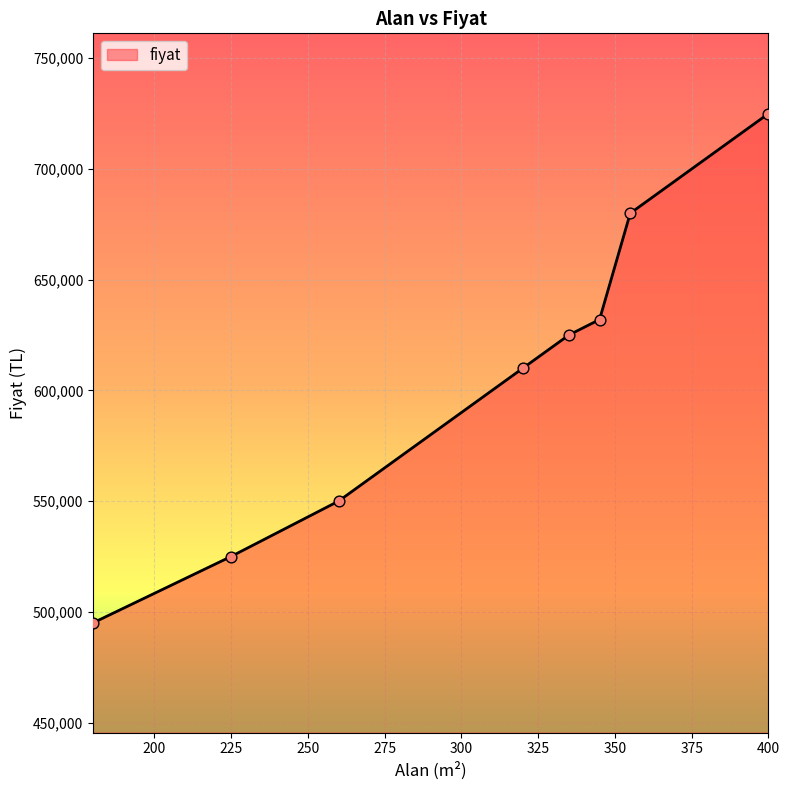

What is the greatest value displayed?

725000